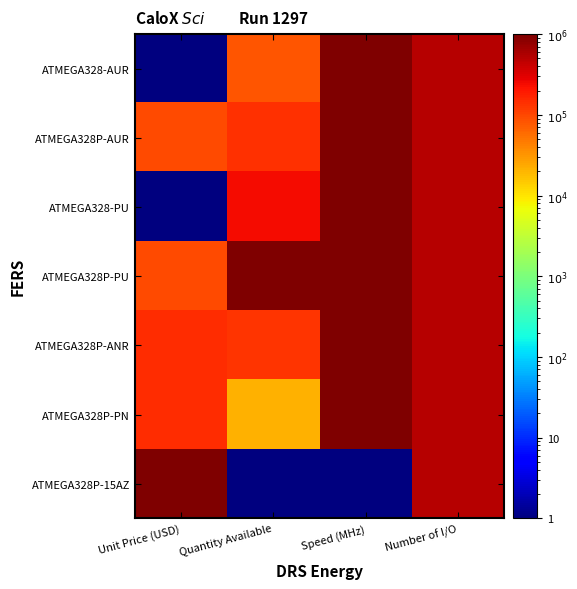

Which series has the largest total across all categories?

ATMEGA328P-PU